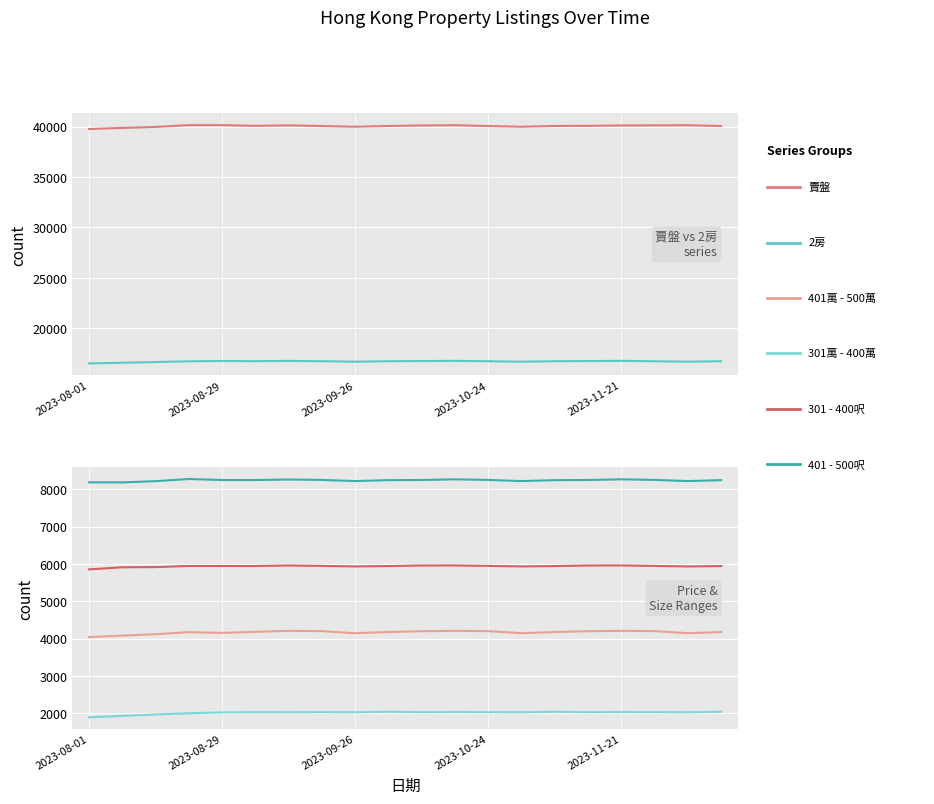

How many series are shown in this chart?

6